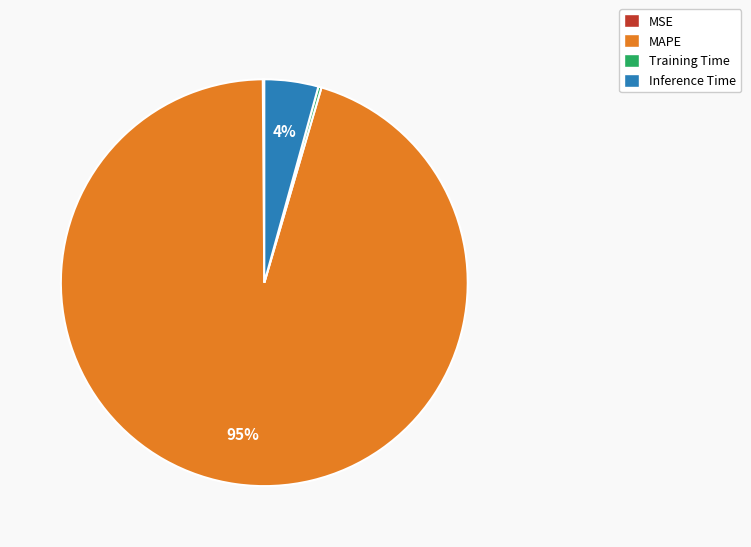

The Inference Time slice represents 4% of the pie. True or false?

True